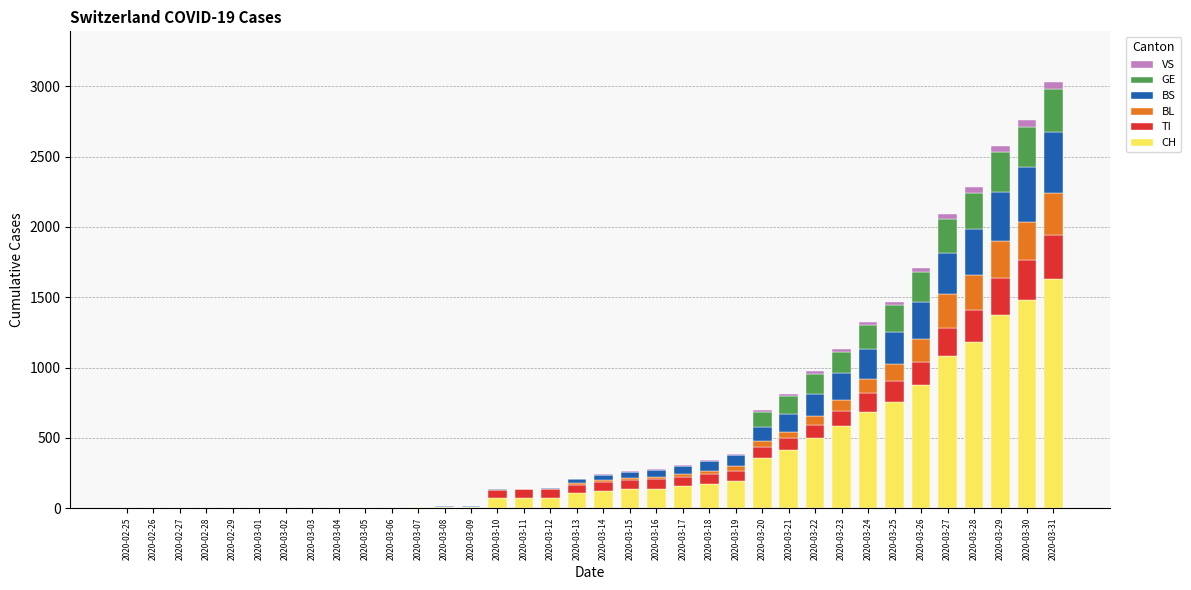

At which label does CH reach its peak?

2020-03-31